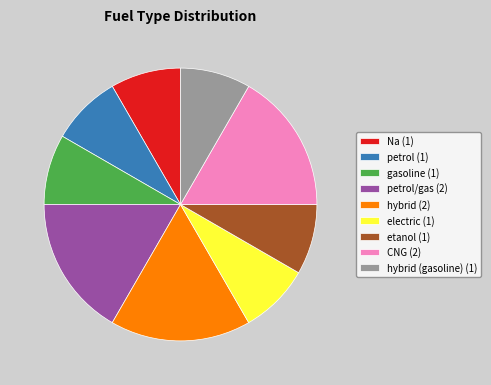

What is the ratio of the value at etanol (1) to the value at petrol/gas (2)?

0.5